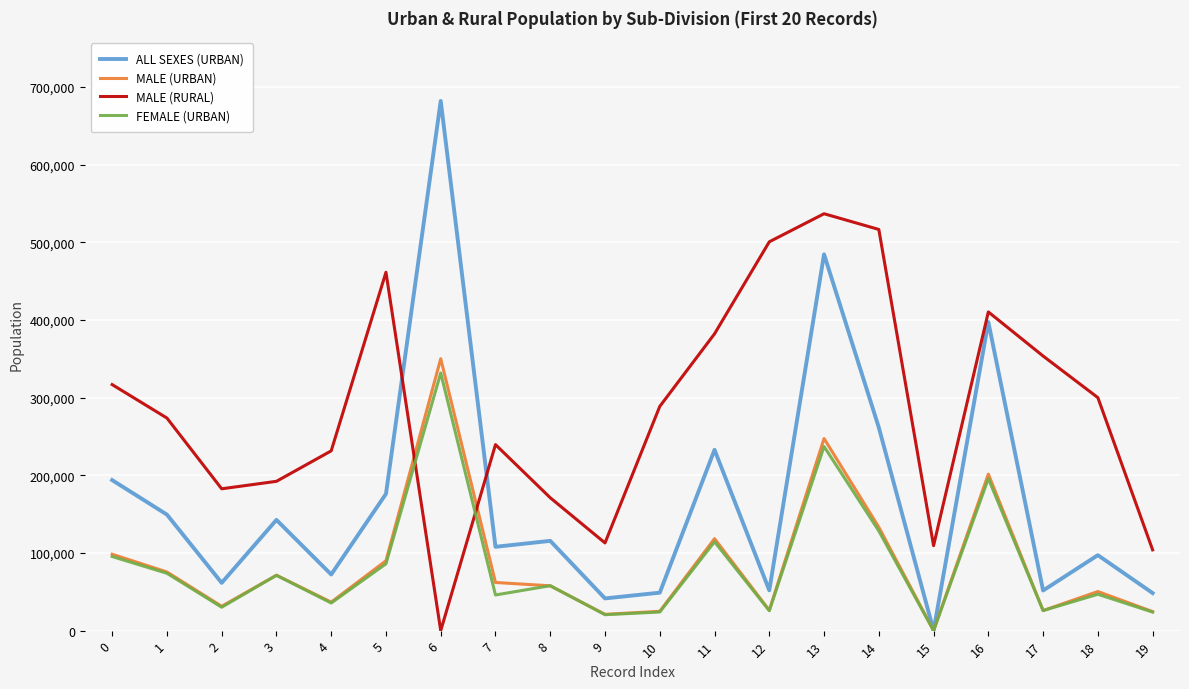

What value does the ALL SEXES (URBAN) series have at 12?

51888